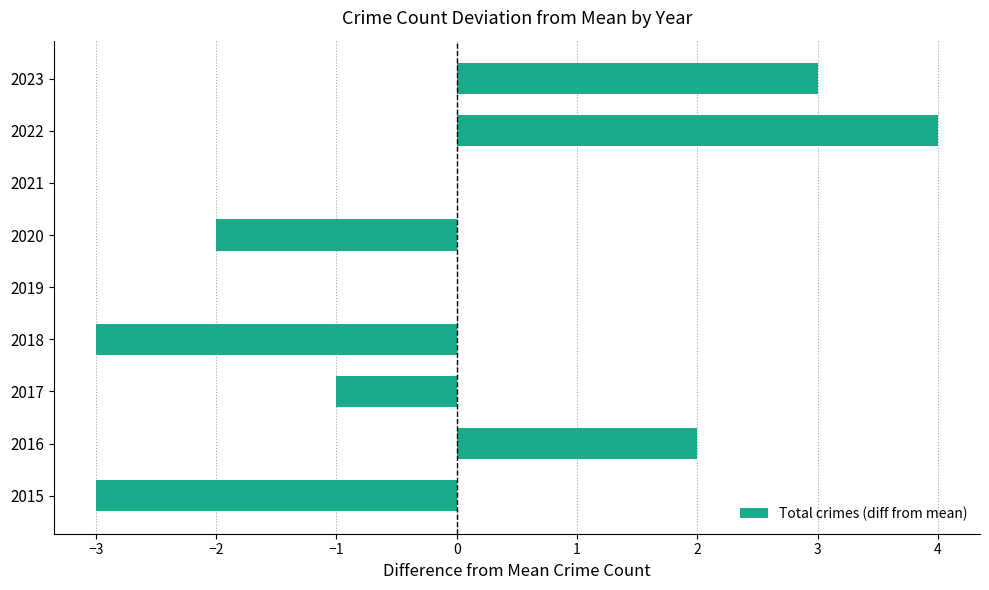

What is the sum of the values at 2015 and 2018?

-6